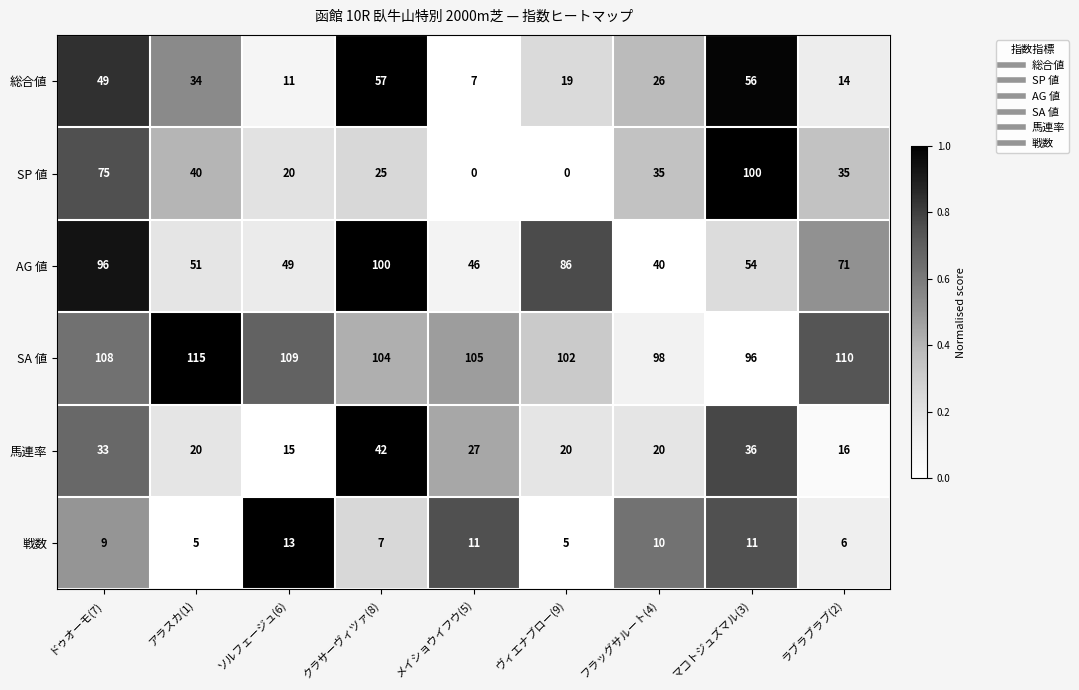

What is the sum of all AG 値 values?

593